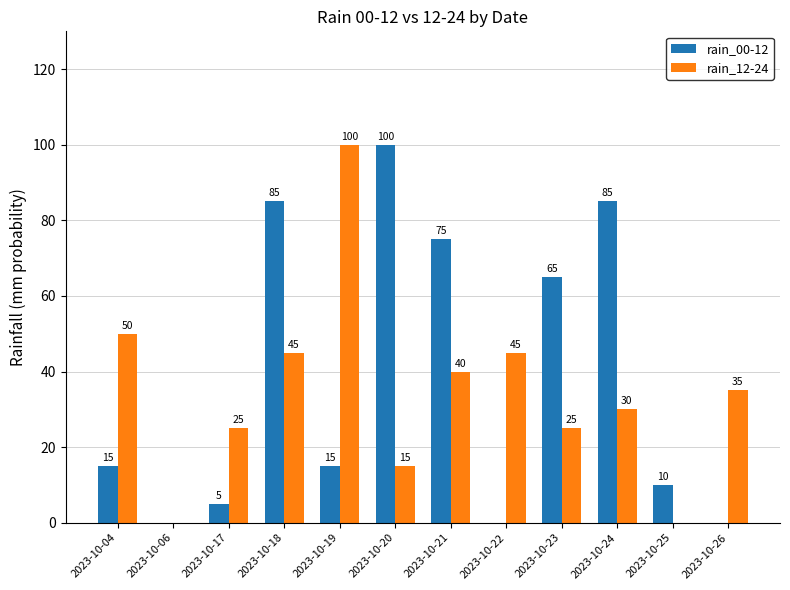

What is the total value across all series at 2023-10-21?

115